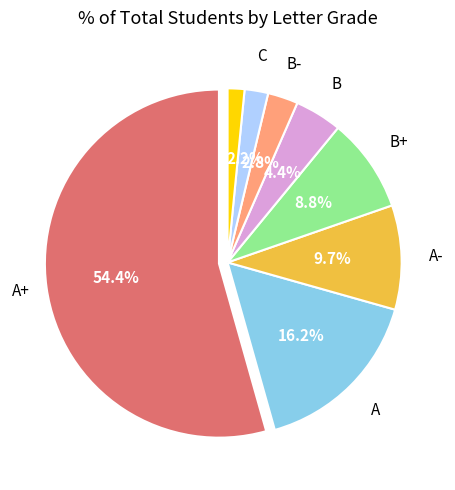

Count the number of slices in the pie.

8